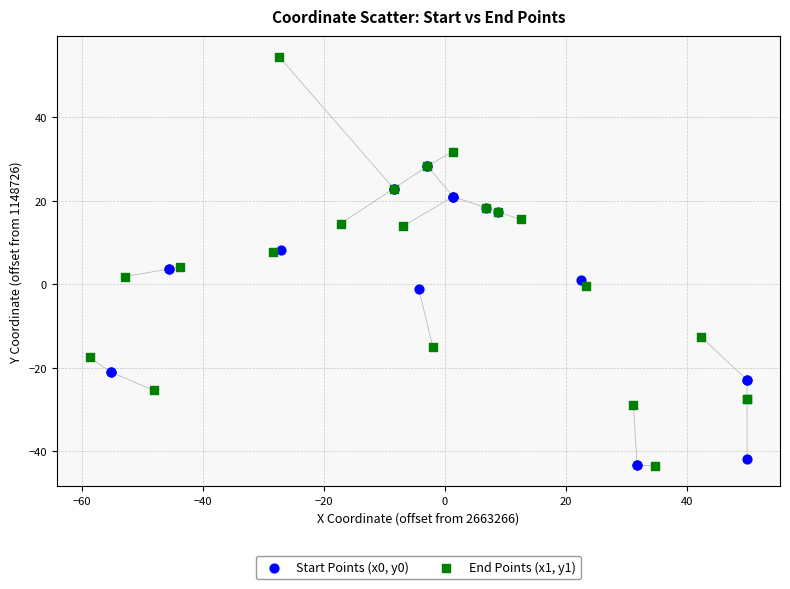

Which series has the widest spread of Y values?

End Points (x1, y1)